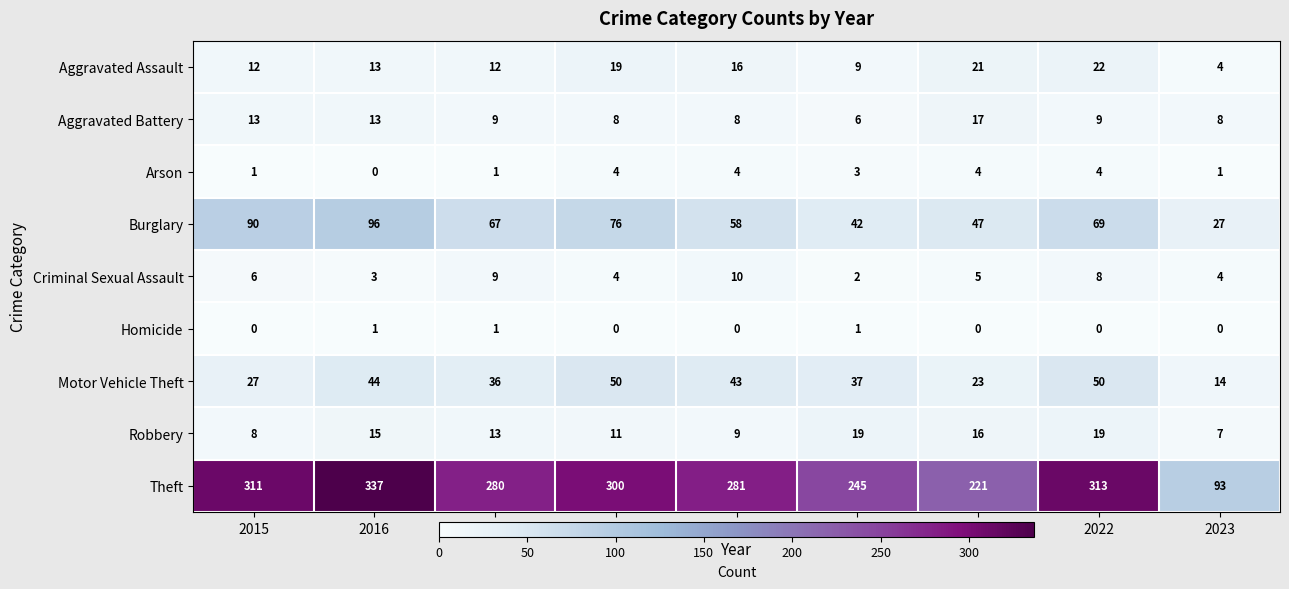

Is it true that Arson equals 0 at 2015?

False